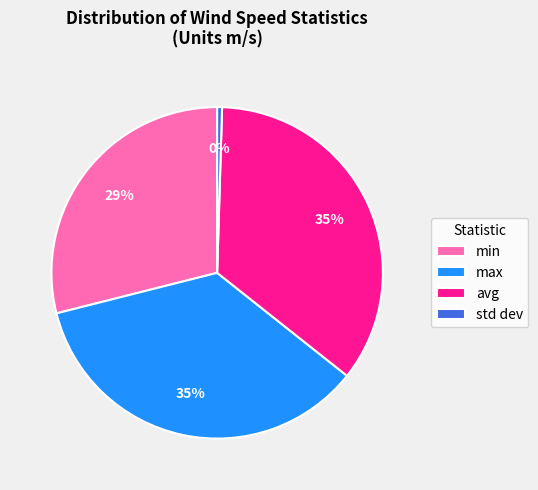

To the nearest percent, what is the average slice percentage?

25%